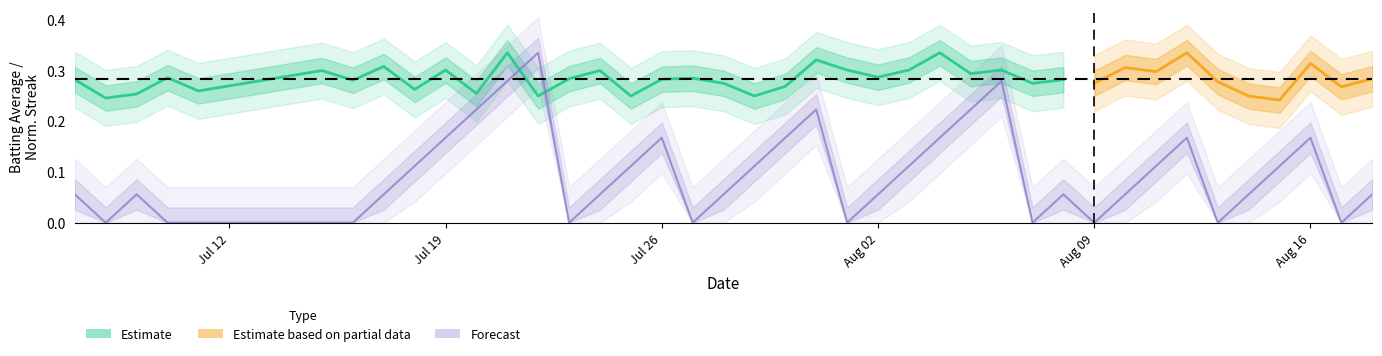

The chart shows a value of 0.0 at 18. True or false?

False